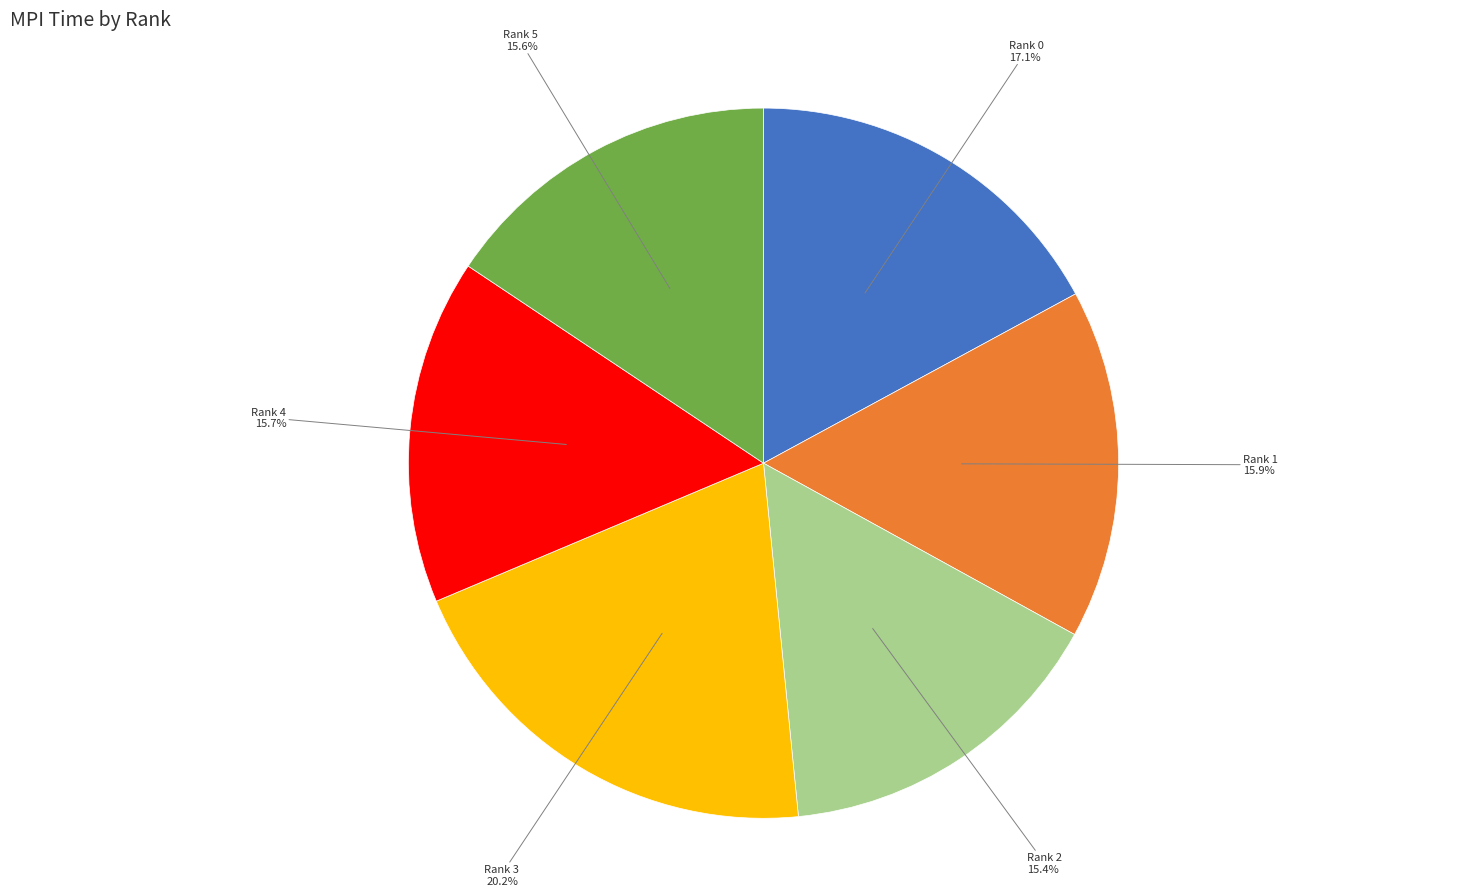

Is there a majority slice in this chart?

No